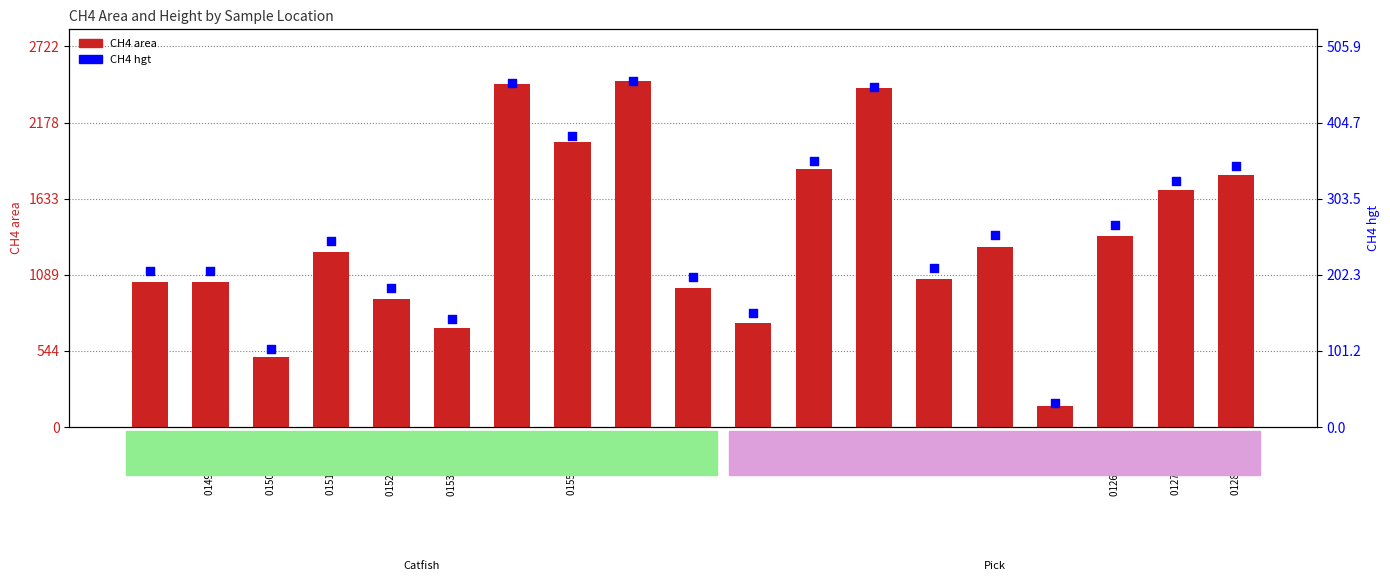

Which series has the largest Y range (max minus min)?

CH4 area